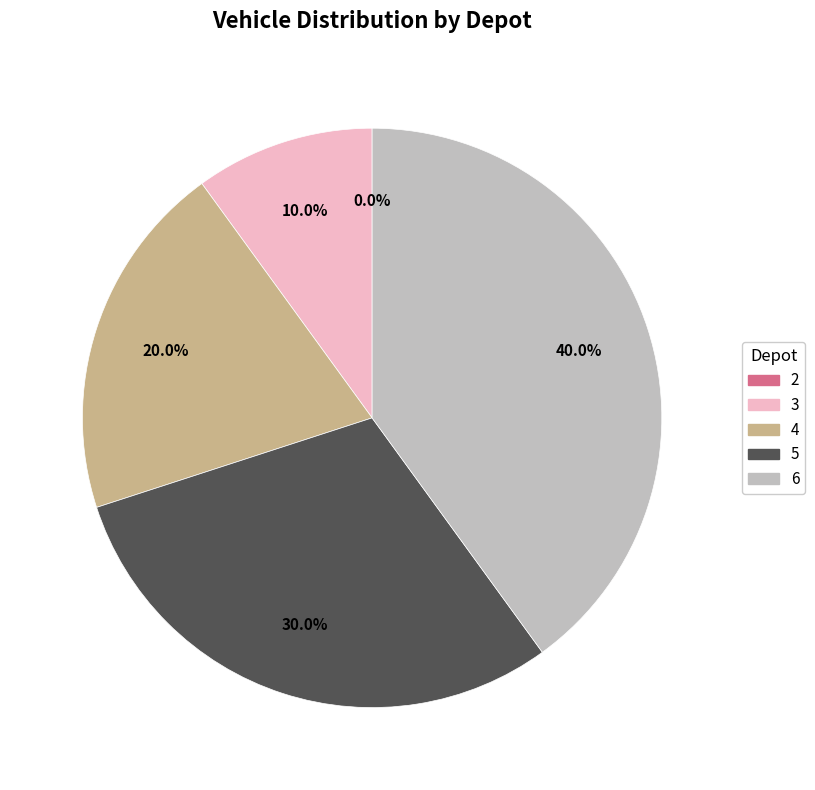

To the nearest percent, what is the difference between the largest and smallest slice percentages?

40%